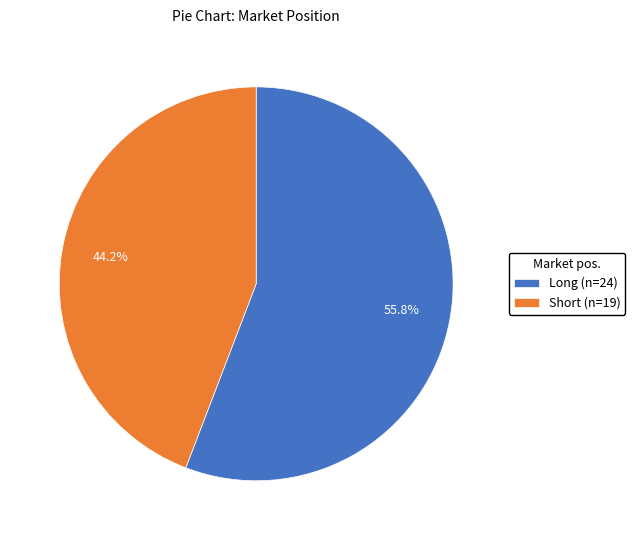

To the nearest percent, what is the difference between the largest and smallest slice percentages?

12%